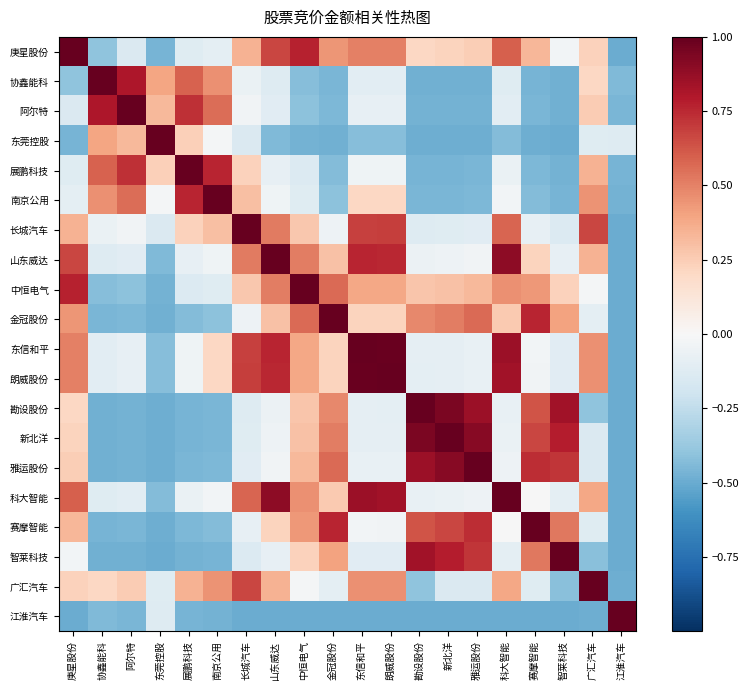

At 金冠股份, list the series in order from largest to smallest.

金冠股份, 赛摩智能, 中恒电气, 雅运股份, 新北洋, 勘设股份, 庚星股份, 智莱科技, 山东威达, 科大智能, 东信和平, 朗威股份, 长城汽车, 广汇汽车, 南京公用, 展鹏科技, 阿尔特, 协鑫能科, 东莞控股, 江淮汽车